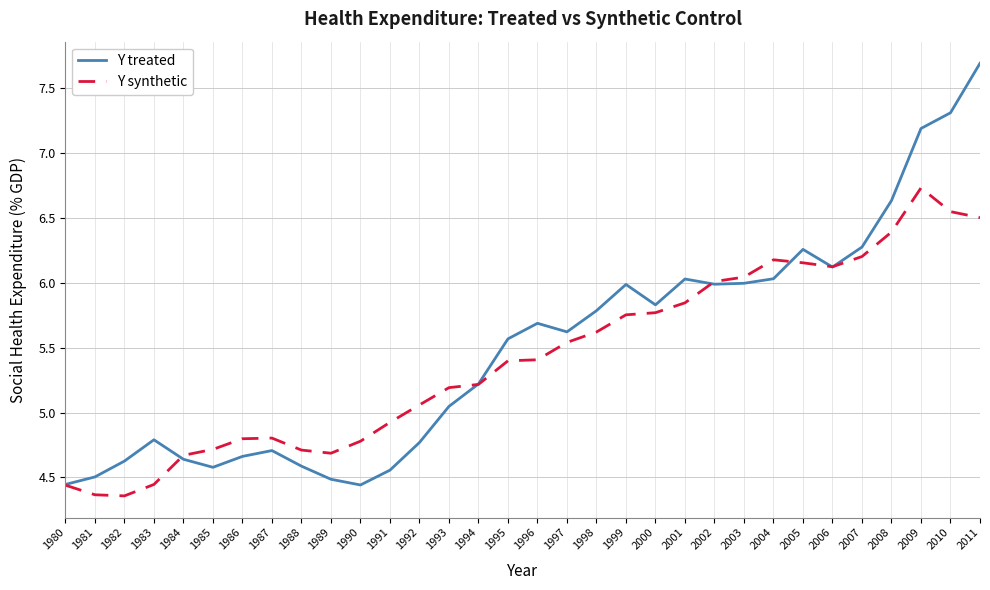

Between 1983 and 2004, which series saw the biggest shift?

Y synthetic